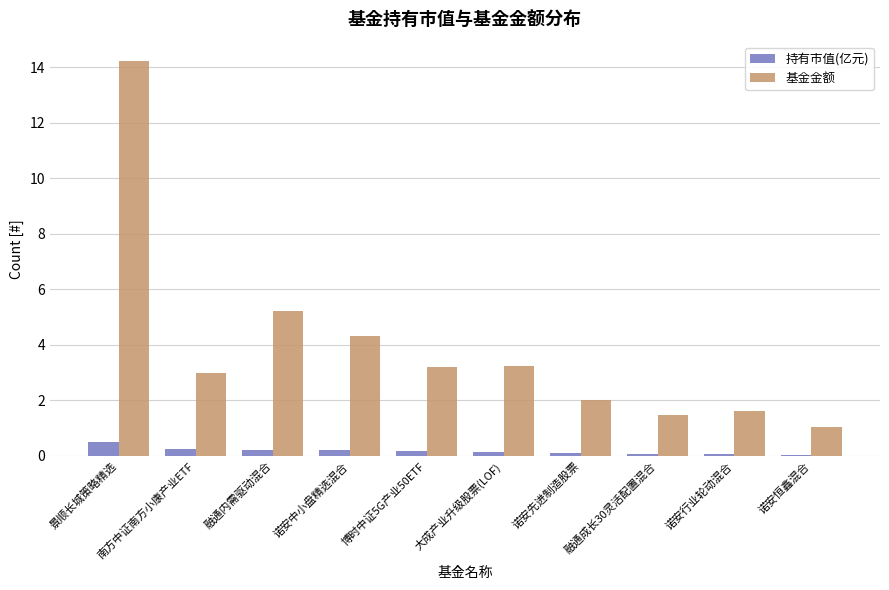

Which series has the largest total across all categories?

基金金额